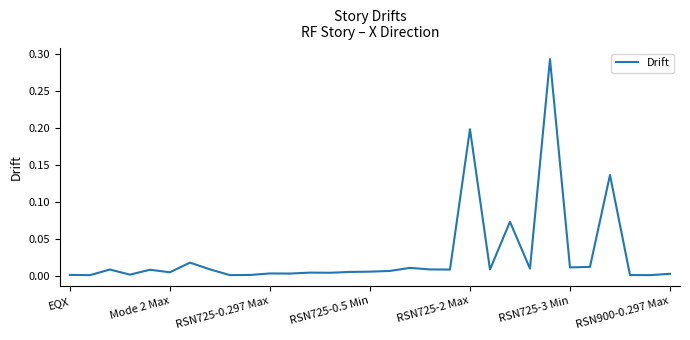

Does the chart display data point markers on the line(s)?

No